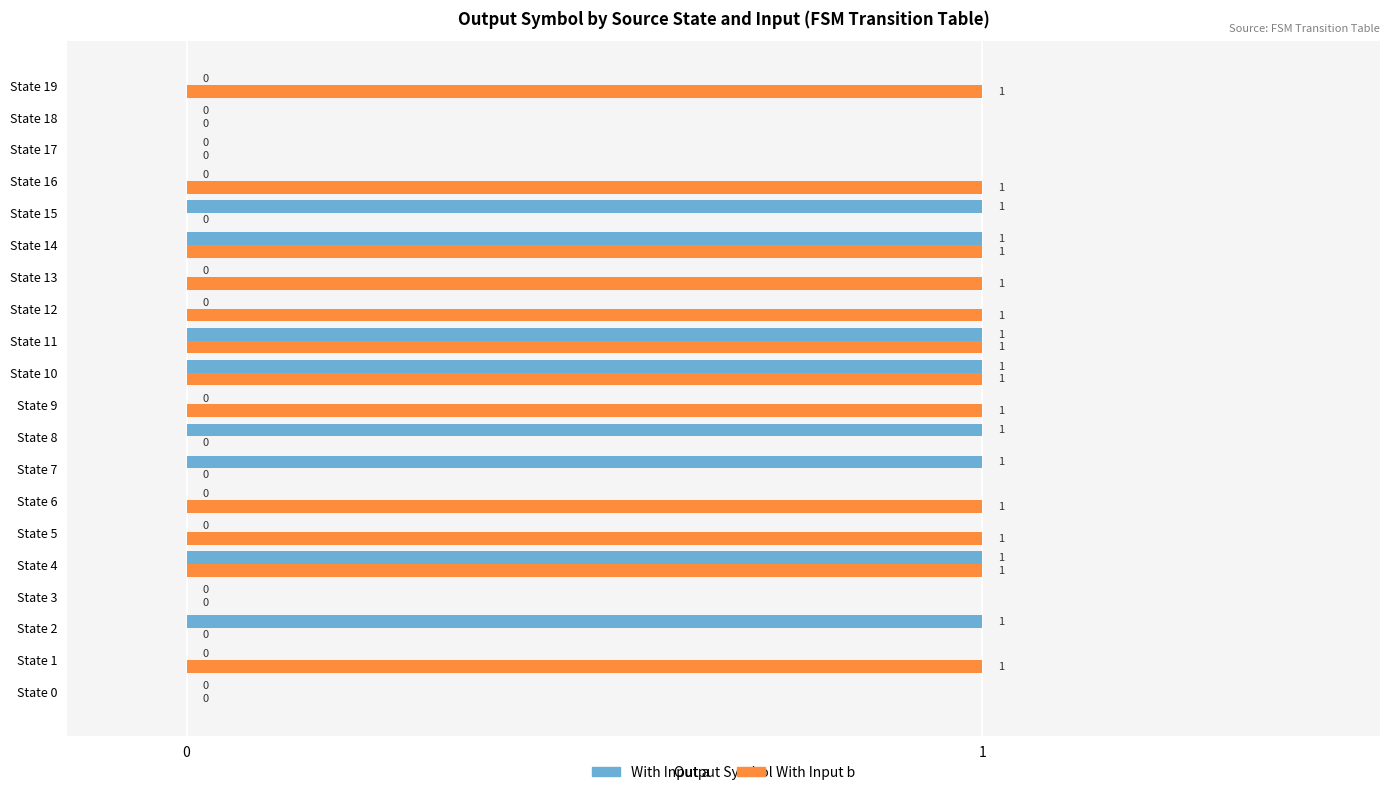

The value of With Input b at State 8 is 0. True or false?

True